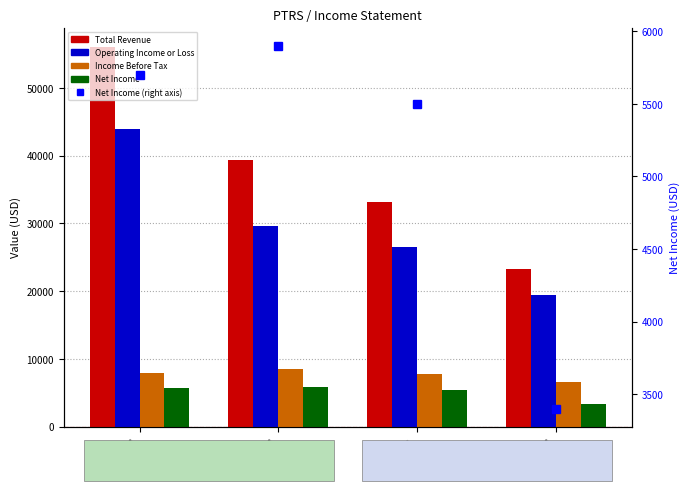

Are the bars horizontal?

No